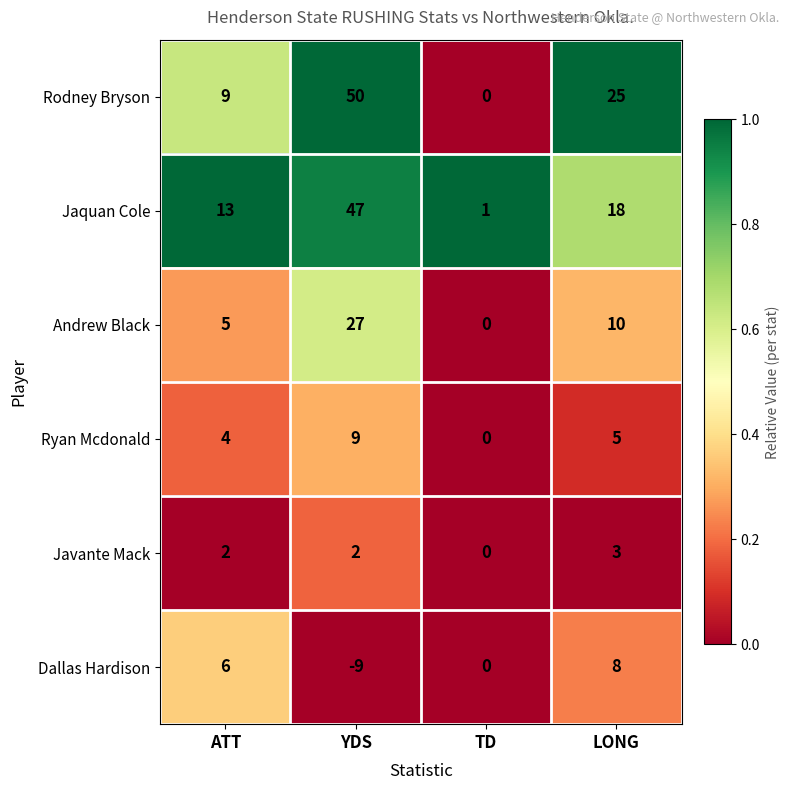

Rank the series at ATT from lowest to highest value.

Javante Mack, Ryan Mcdonald, Andrew Black, Dallas Hardison, Rodney Bryson, Jaquan Cole